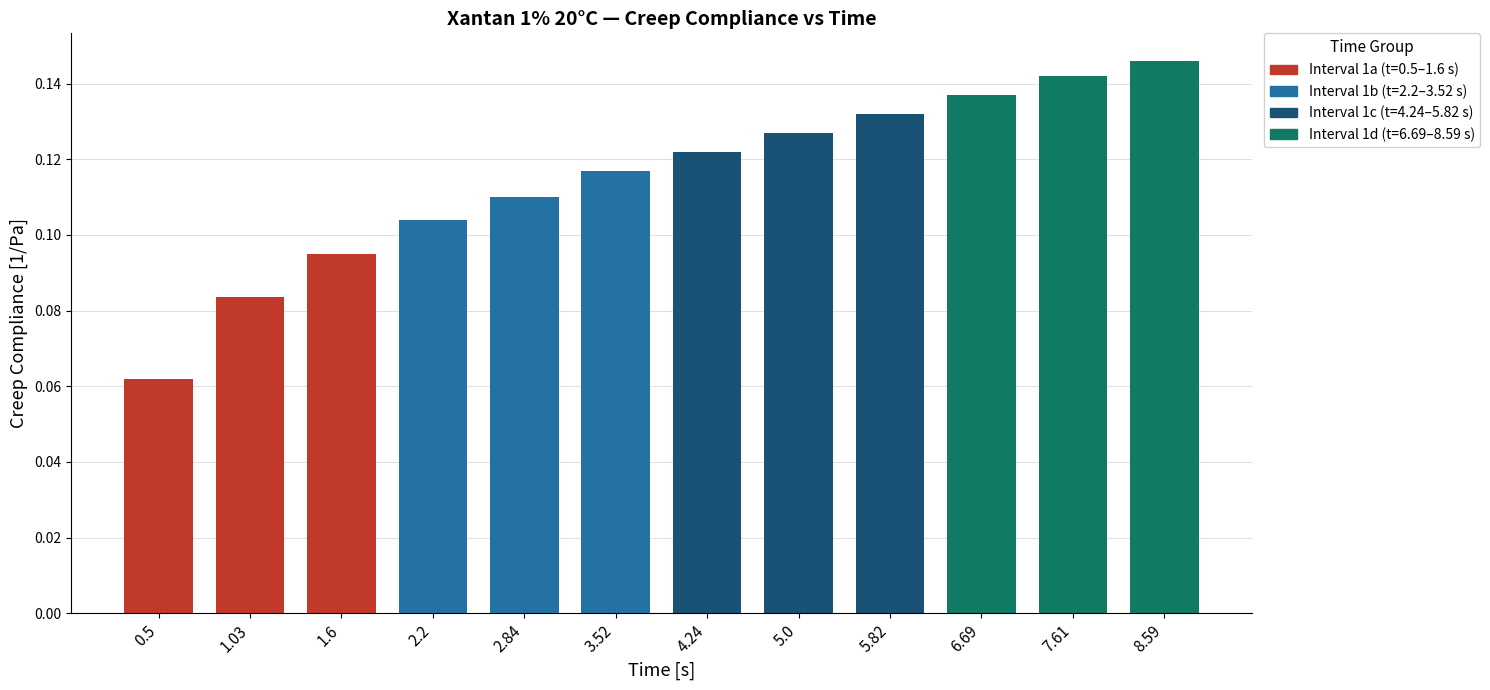

What is the difference between the values at 1.6 and 8.59?

0.1